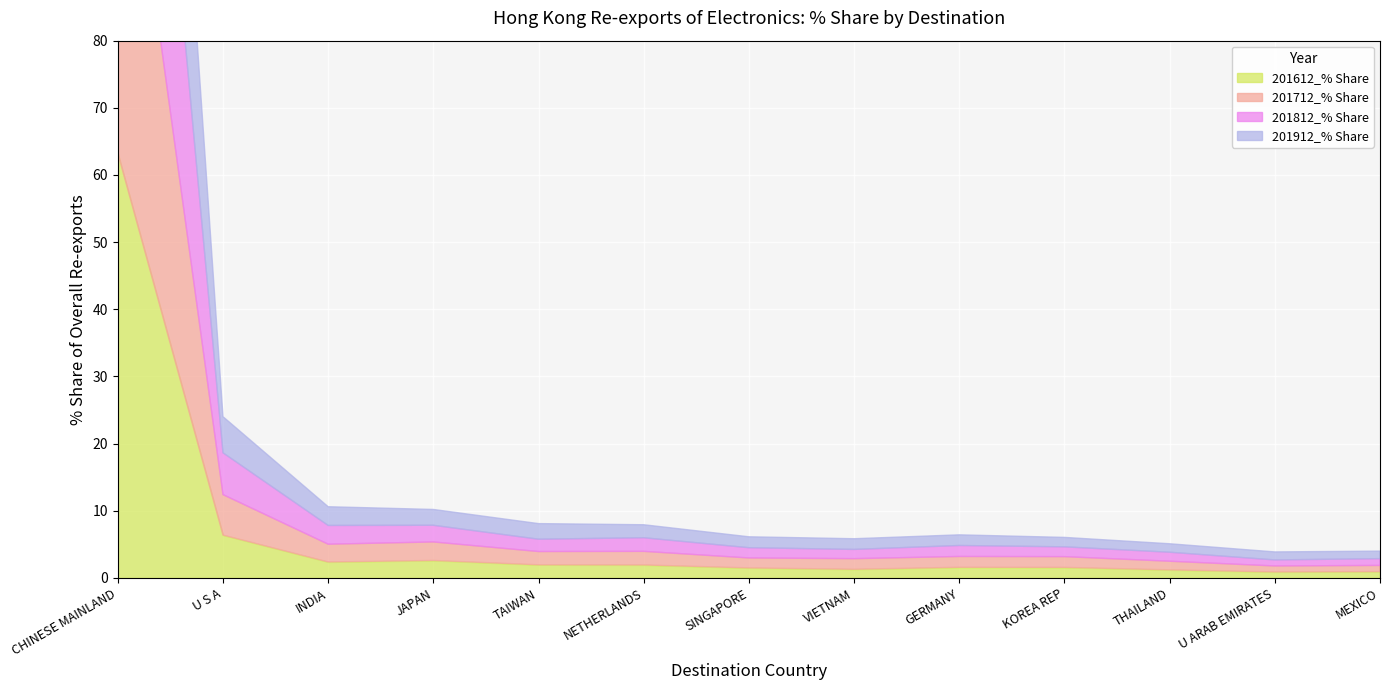

What is the spread (max minus min) of values at THAILAND?

0.1